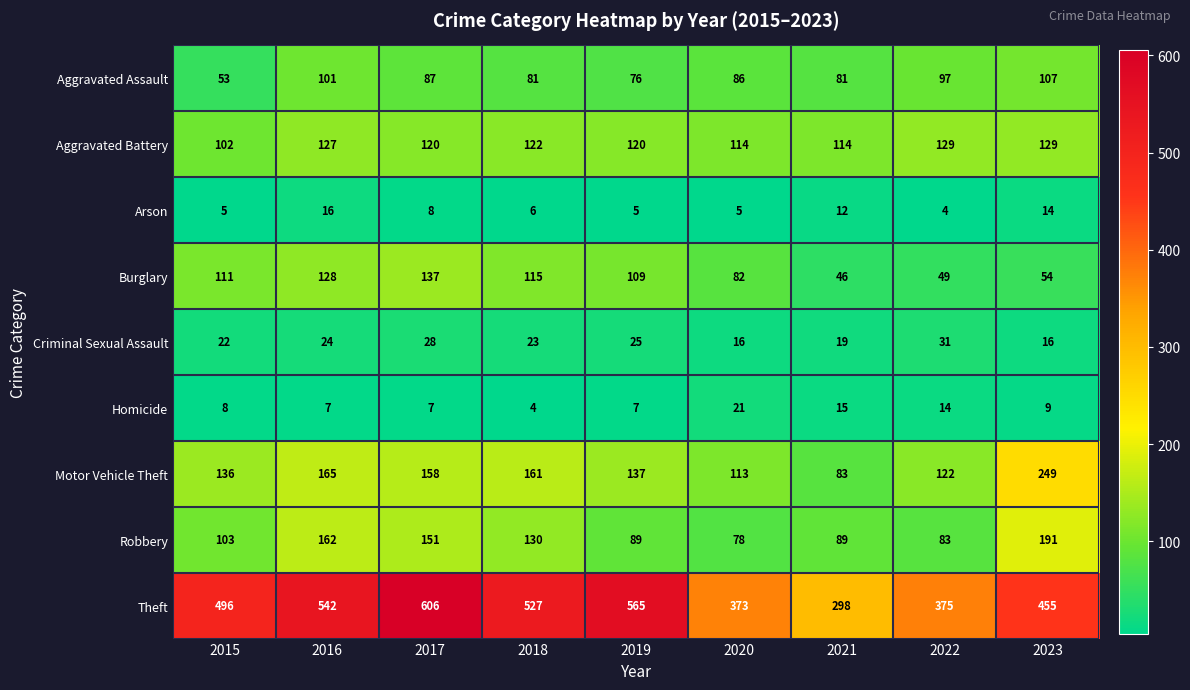

Is the value of Criminal Sexual Assault at 2023 greater than the value of Theft at 2021?

No